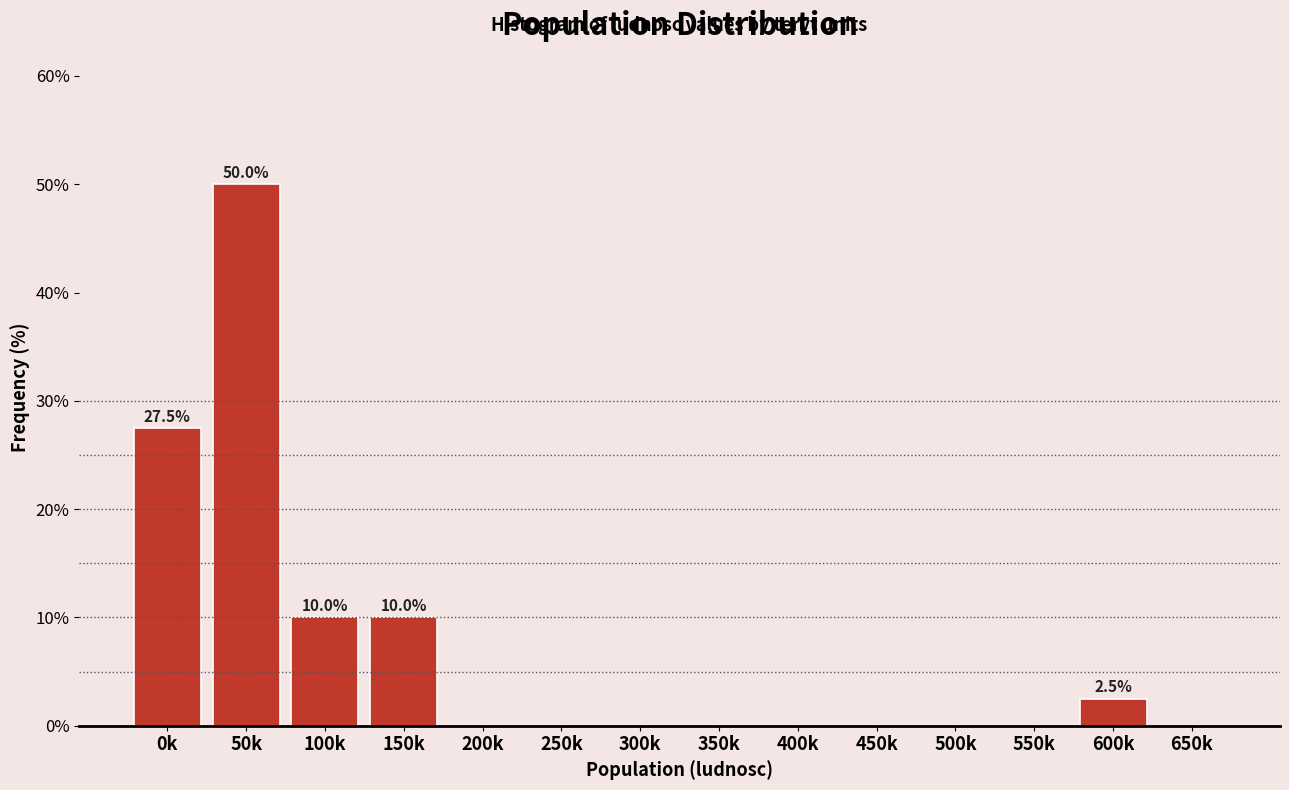

Reading right to left, list all the values displayed in this chart.

650k=0.0	600k=2.5	550k=0.0	500k=0.0	450k=0.0	400k=0.0	350k=0.0	300k=0.0	250k=0.0	200k=0.0	150k=10.0	100k=10.0	50k=50.0	0k=27.5